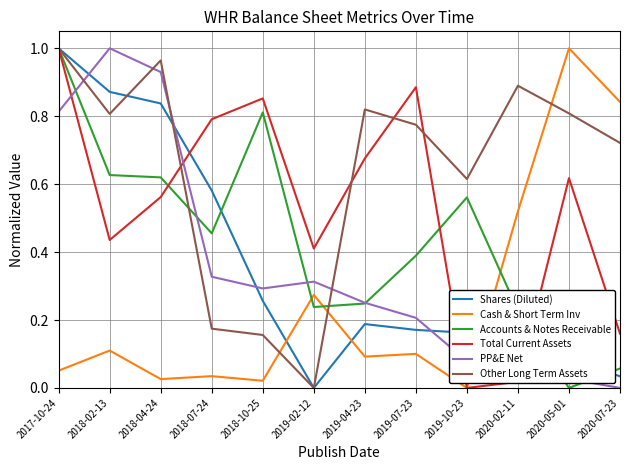

Which series has the largest total across all categories?

Other Long Term Assets